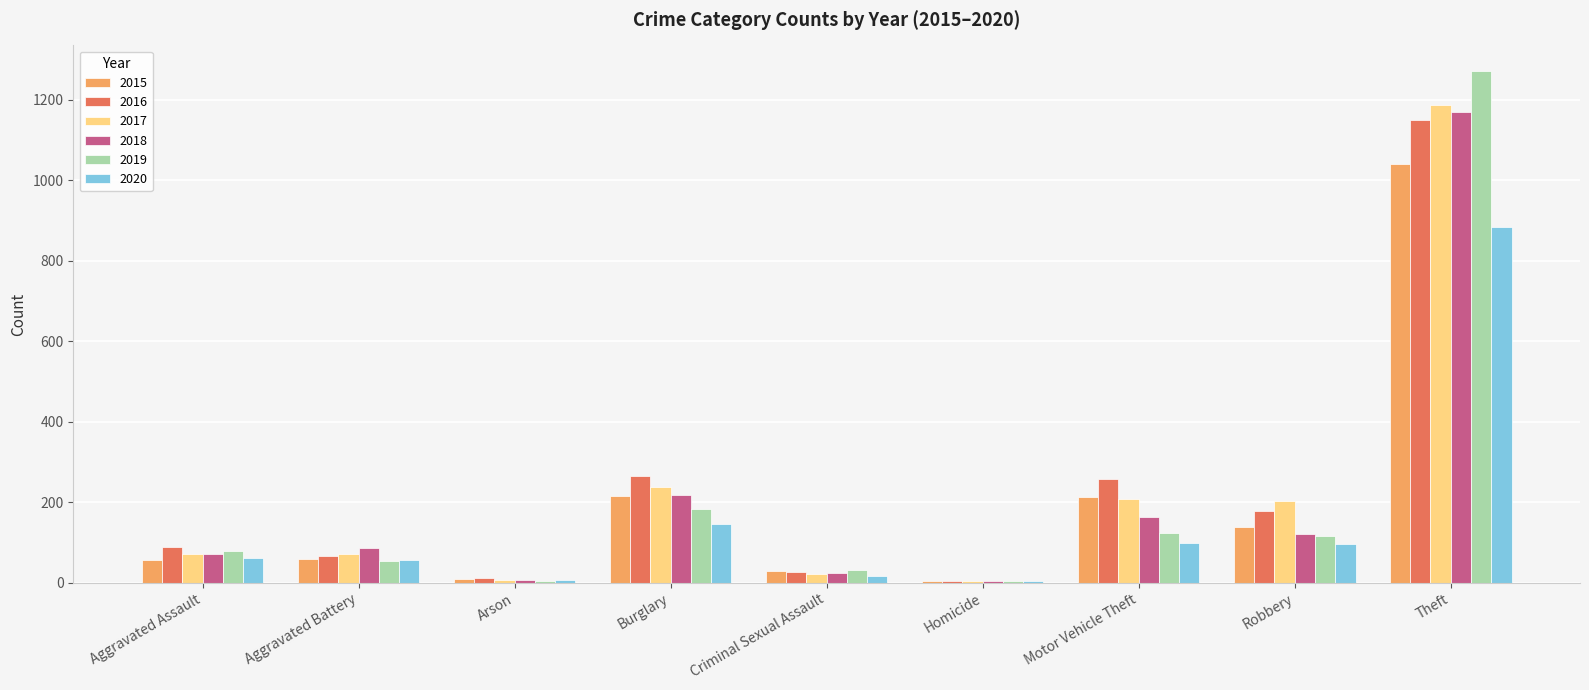

The value of 2017 at Motor Vehicle Theft is 208. True or false?

True